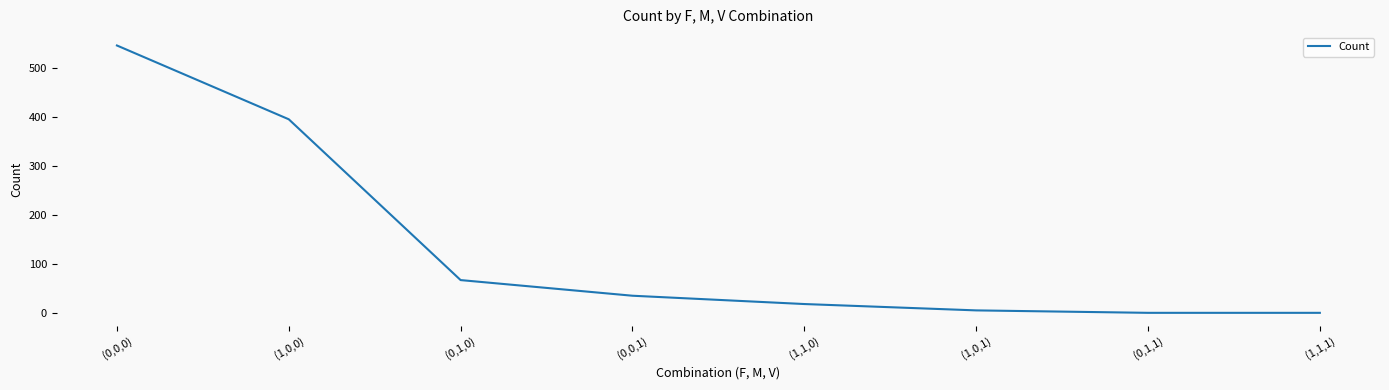

How many categories are shown in the chart?

8